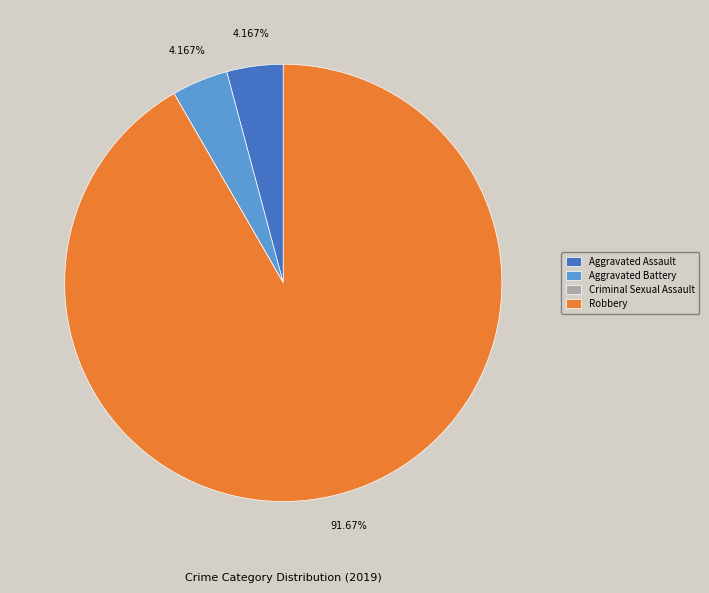

Which category has the biggest portion of the pie?

Robbery